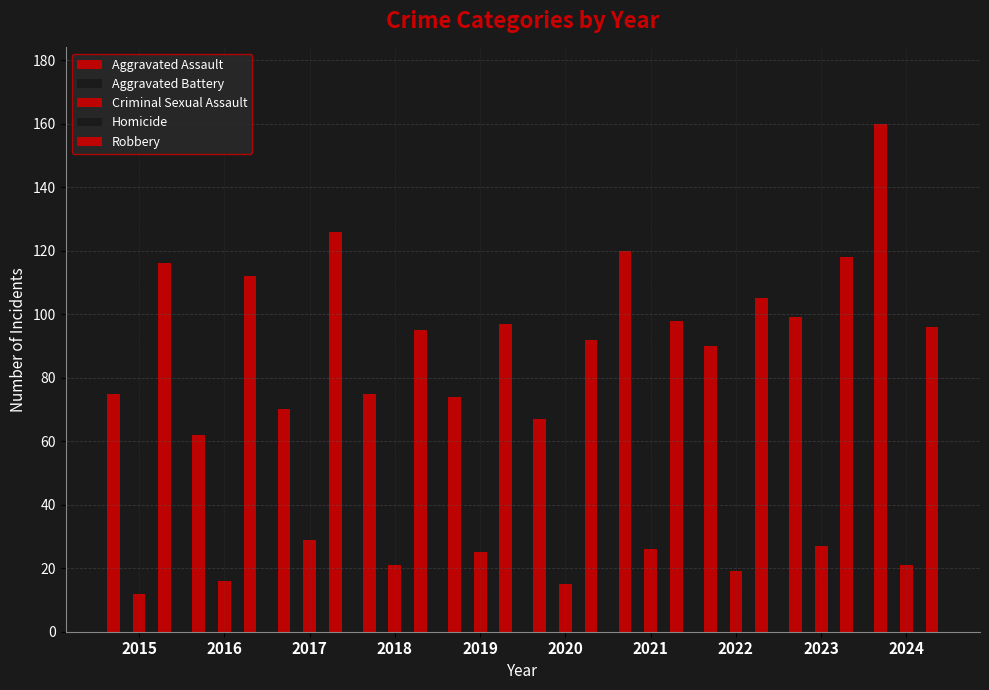

At 2024, list the series in order from largest to smallest.

Aggravated Assault, Aggravated Battery, Robbery, Criminal Sexual Assault, Homicide